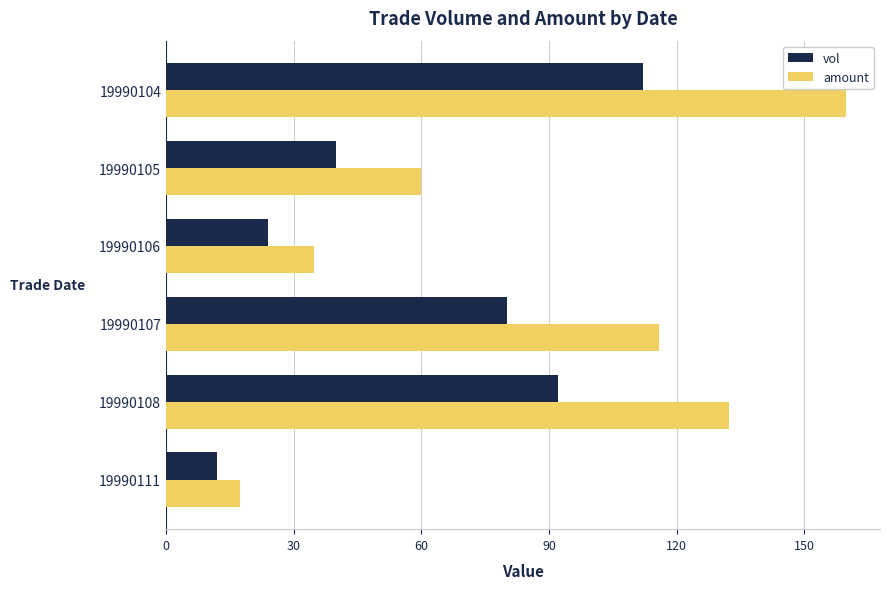

What is the difference between the highest and lowest values at 19990106?

10.8